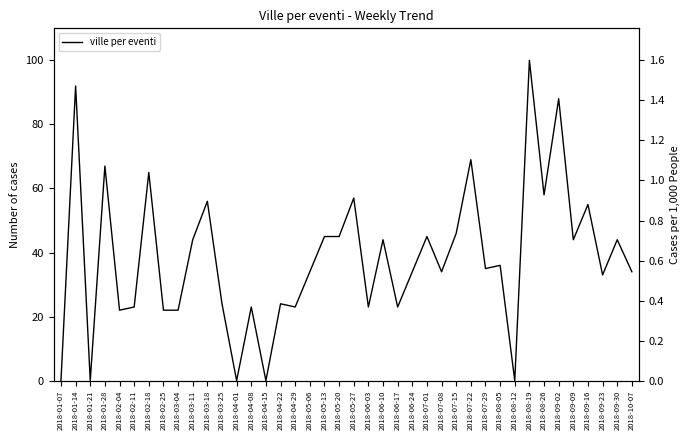

Rank the categories by value from highest to lowest.

2018-08-19, 2018-01-14, 2018-09-02, 2018-07-22, 2018-01-28, 2018-02-18, 2018-08-26, 2018-05-27, 2018-03-18, 2018-09-16, 2018-07-15, 2018-05-13, 2018-05-20, 2018-07-01, 2018-03-11, 2018-06-10, 2018-09-09, 2018-09-30, 2018-08-05, 2018-07-29, 2018-05-06, 2018-06-24, 2018-07-08, 2018-10-07, 2018-09-23, 2018-03-25, 2018-04-22, 2018-02-11, 2018-04-08, 2018-04-29, 2018-06-03, 2018-06-17, 2018-02-04, 2018-02-25, 2018-03-04, 2018-01-07, 2018-01-21, 2018-04-01, 2018-04-15, 2018-08-12